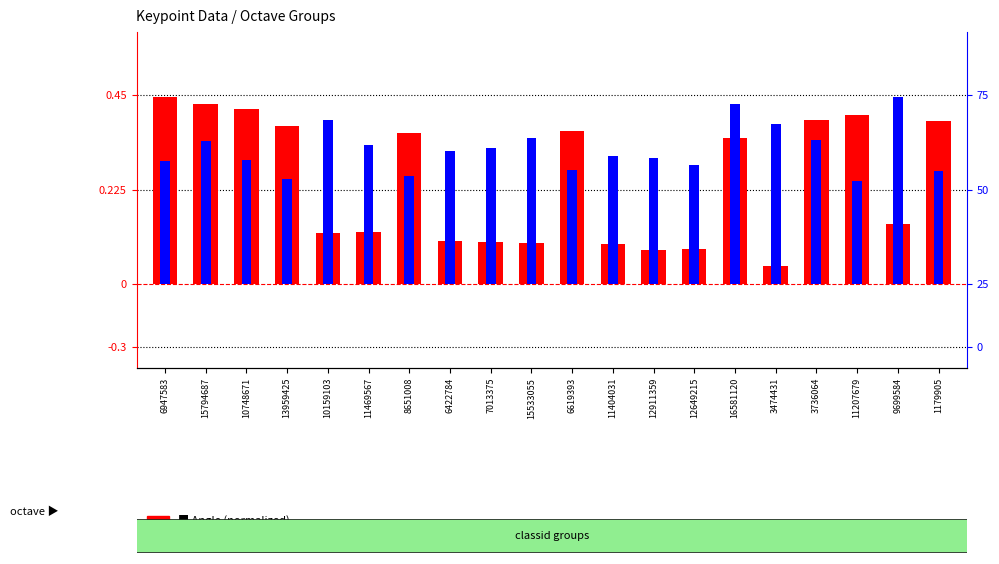

Rank the series by their average value, from highest to lowest.

Response (normalized), Angle (normalized)